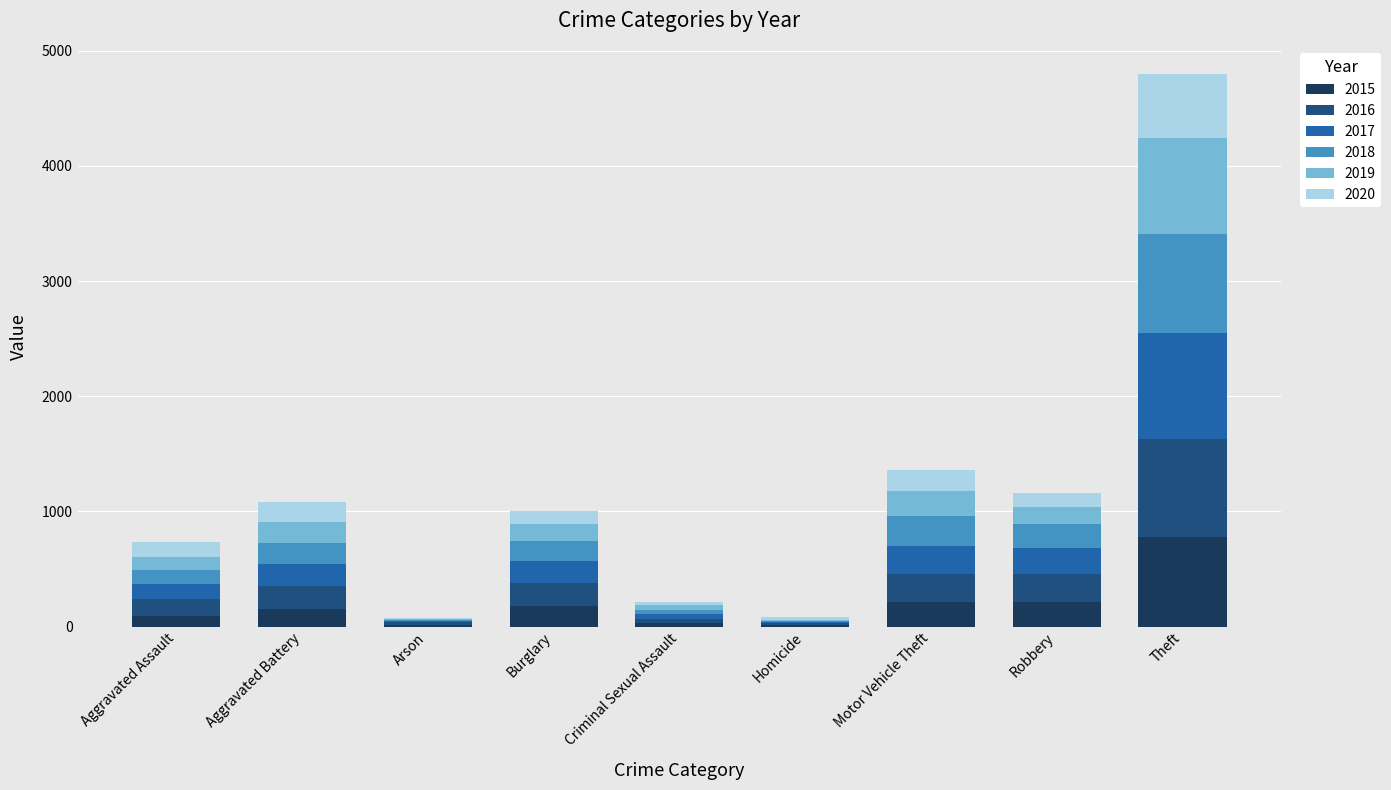

What is the maximum value for 2015?

774